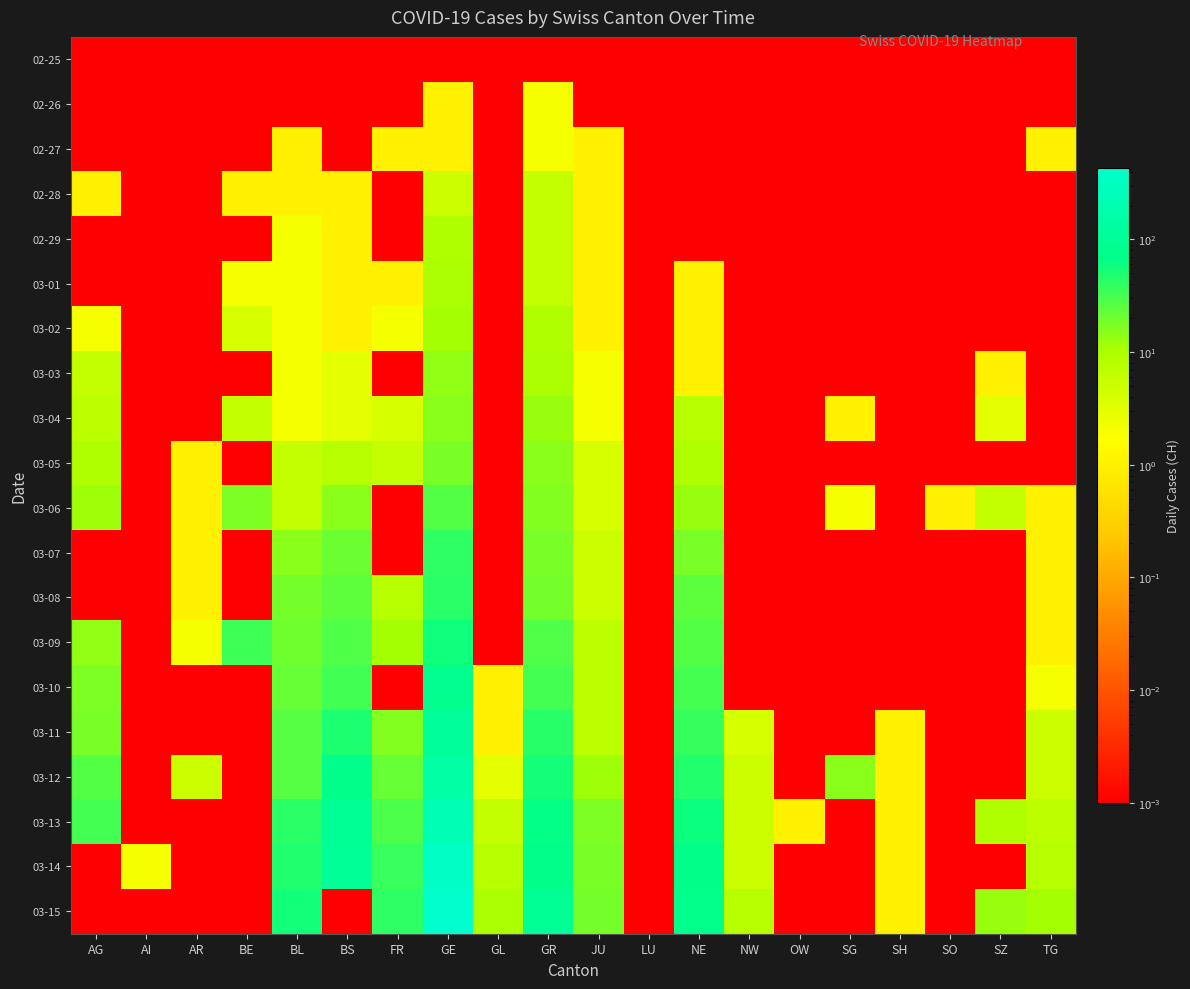

List the series in order of their peak value, lowest first.

02-25, 02-26, 02-27, 02-28, 02-29, 03-01, 03-02, 03-03, 03-04, 03-05, 03-06, 03-07, 03-08, 03-09, 03-10, 03-11, 03-12, 03-13, 03-14, 03-15